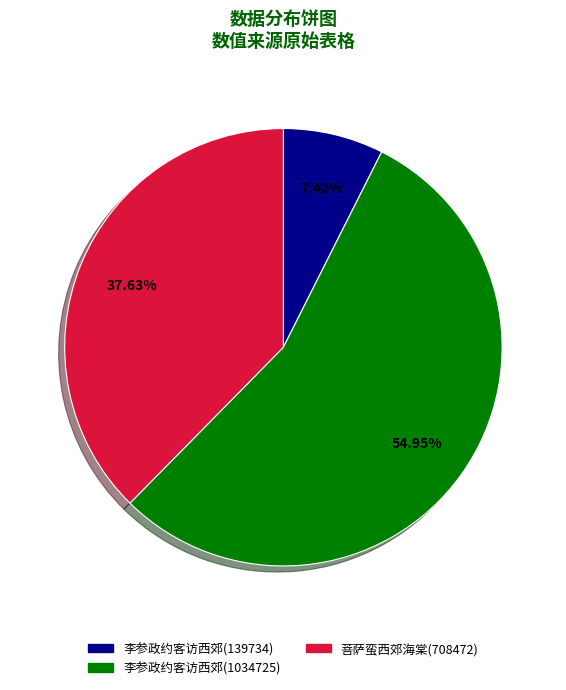

How many slices are in this pie chart?

3